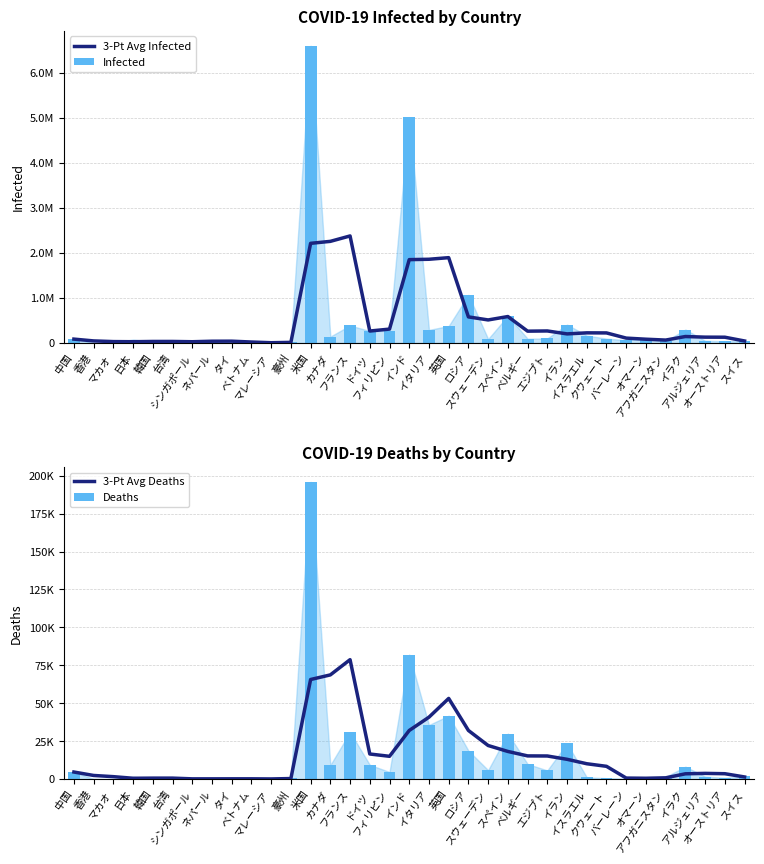

Reading left to right, extract all data points from this chart.

3-Pt Avg Infected: 中国=85214.0	香港=45095.0	マカオ=30078.7	日本=27156.7	韓国=32999.3	台湾=33150.3	シンガポール=26830.3	ネパール=38258.3	タイ=39255.3	ベトナム=20447.0	マレーシア=4840.7	豪州=12603.3	米国=2214160.0	カナダ=2257803.7	フランス=2378316.0	ドイツ=264743.0	フィリピン=307578.7	インド=1851593.3	イタリア=1859918.7	英国=1895673.0	ロシア=578844.3	スウェーデン=511296.0	スペイン=586795.0	ベルギー=261769.0	エジプト=266434.0	イラン=201162.7	イスラエル=224365.0	クウェート=222685.3	バーレーン=107448.7	オマーン=82868.0	アフガニスタン=63706.0	イラク=142725.7	アルジェリア=128750.3	オーストリア=127247.0	スイス=43454.7
Infected: 中国=85214.0	香港=4976.0	マカオ=46.0	日本=76448.0	韓国=22504.0	台湾=499.0	シンガポール=57488.0	ネパール=56788.0	タイ=3490.0	ベトナム=1063.0	マレーシア=9969.0	豪州=26778.0	米国=6605733.0	カナダ=140900.0	フランス=388315.0	ドイツ=265014.0	フィリピン=269407.0	インド=5020359.0	イタリア=289990.0	英国=376670.0	ロシア=1069873.0	スウェーデン=87345.0	スペイン=603167.0	ベルギー=94795.0	エジプト=101340.0	イラン=407353.0	イスラエル=164402.0	クウェート=96301.0	バーレーン=61643.0	オマーン=90660.0	アフガニスタン=38815.0	イラク=298702.0	アルジェリア=48734.0	オーストリア=34305.0	スイス=47325.0
3-Pt Avg Deaths: 中国=4634.0	香港=2368.0	マカオ=1578.7	日本=521.0	韓国=609.3	台湾=611.7	シンガポール=133.7	ネパール=135.0	タイ=152.0	ベトナム=154.7	マレーシア=73.7	豪州=329.0	米国=65622.3	カナダ=68659.3	フランス=78702.0	ドイツ=16519.3	フィリピン=14994.0	インド=32032.0	イタリア=40787.3	英国=53150.7	ロシア=32036.3	スウェーデン=22109.0	スペイン=18192.7	ベルギー=15261.7	エジプト=15204.3	イラン=13020.7	イスラエル=10093.0	クウェート=8389.3	バーレーン=642.7	オマーン=526.0	アフガニスタン=812.0	イラク=3463.0	アルジェリア=3741.3	オーストリア=3518.3	スイス=1378.3
Deaths: 中国=4634.0	香港=102.0	マカオ=0.0	日本=1461.0	韓国=367.0	台湾=7.0	シンガポール=27.0	ネパール=371.0	タイ=58.0	ベトナム=35.0	マレーシア=128.0	豪州=824.0	米国=195915.0	カナダ=9239.0	フランス=30952.0	ドイツ=9367.0	フィリピン=4663.0	インド=82066.0	イタリア=35633.0	英国=41753.0	ロシア=18723.0	スウェーデン=5851.0	スペイン=30004.0	ベルギー=9930.0	エジプト=5679.0	イラン=23453.0	イスラエル=1147.0	クウェート=568.0	バーレーン=213.0	オマーン=797.0	アフガニスタン=1426.0	イラク=8166.0	アルジェリア=1632.0	オーストリア=757.0	スイス=1746.0